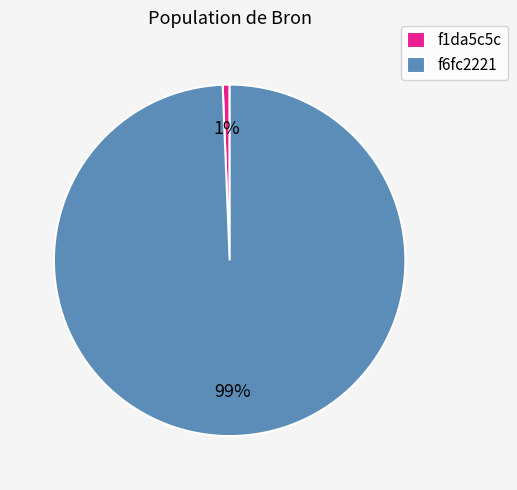

To the nearest percent, what percentage of the pie is f6fc2221?

99%